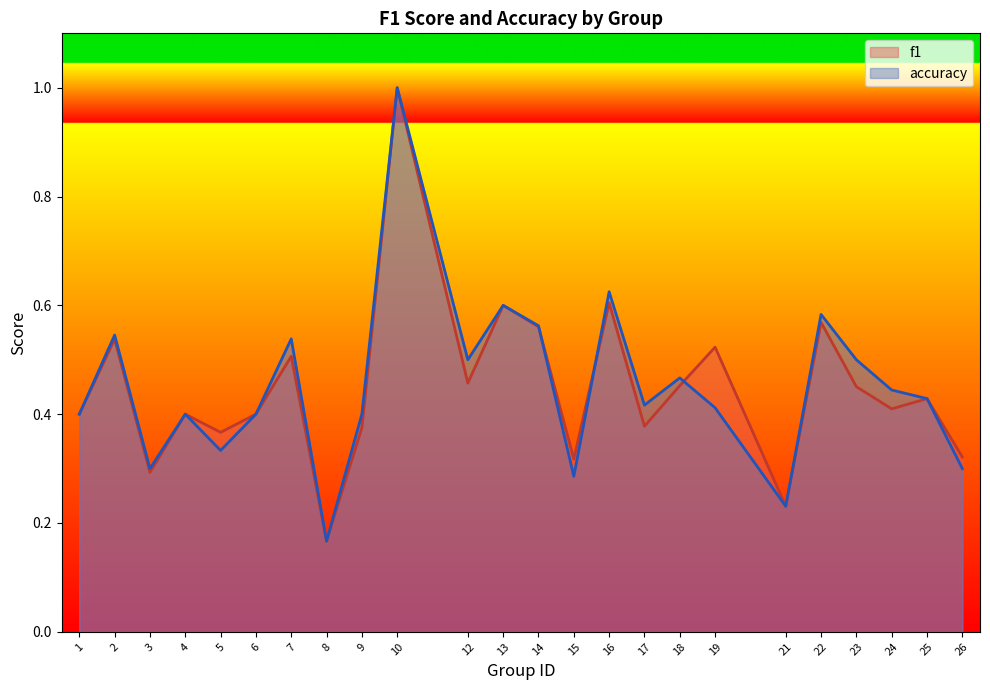

How many intersections are there between accuracy and f1?

3